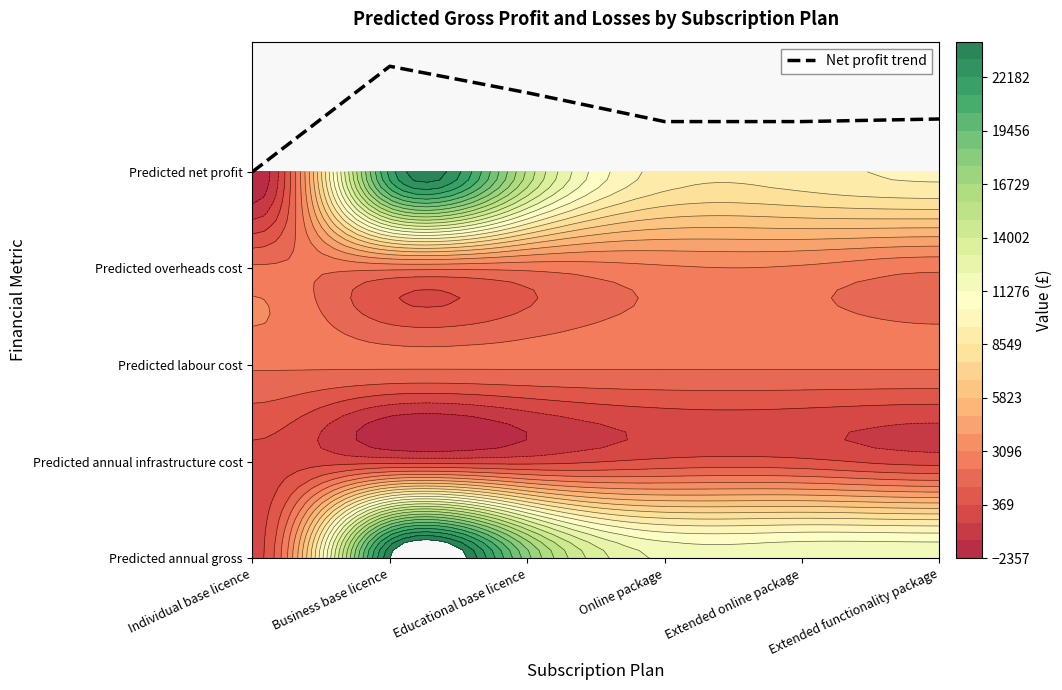

Between Individual base licence and Business base licence, which is larger?

Business base licence